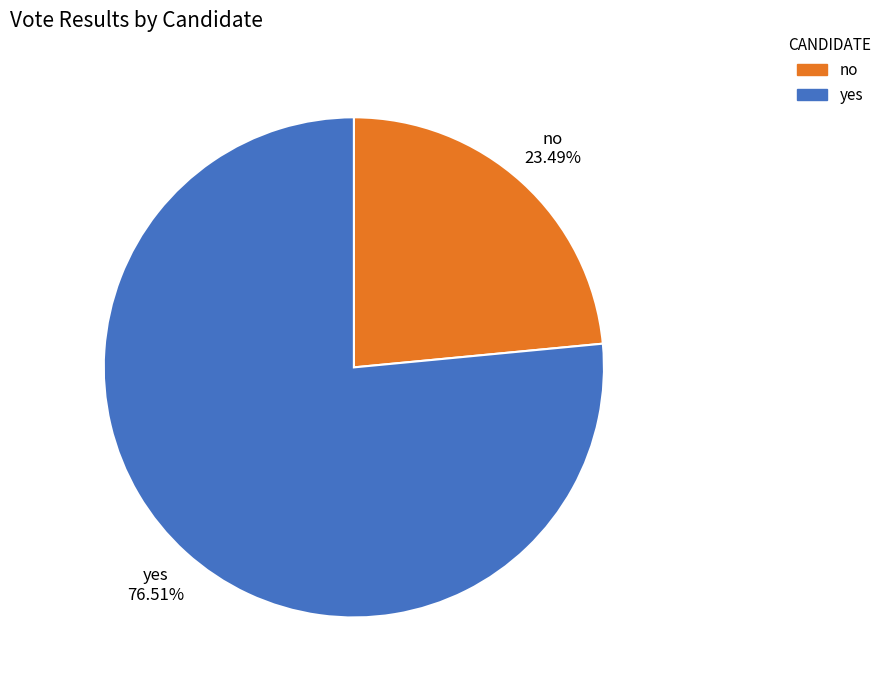

What is the largest slice in the pie chart?

yes